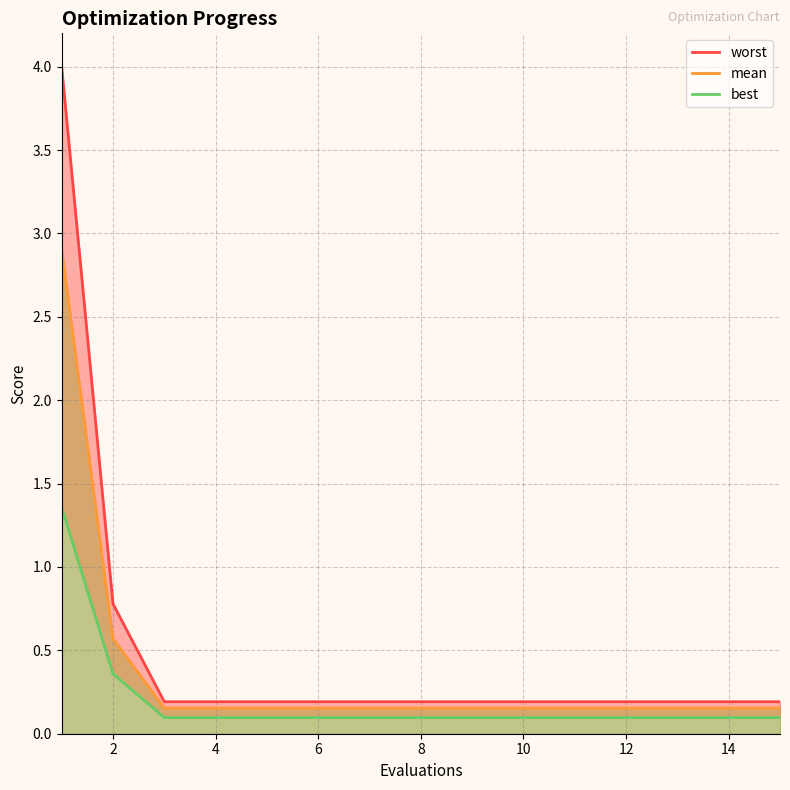

Which series has the largest total across all categories?

worst